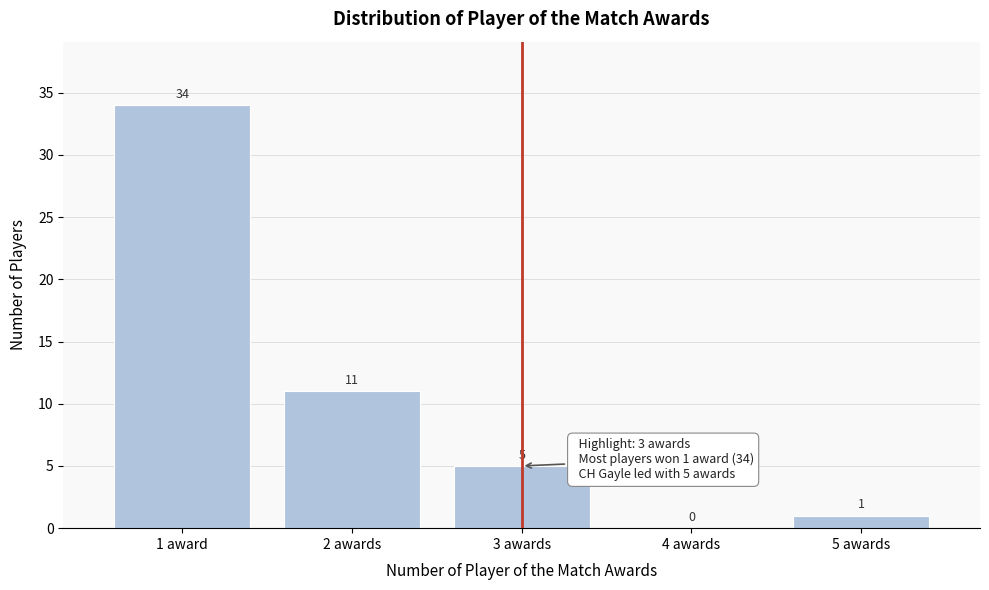

Reading right to left, what are all the values shown in this chart?

5 awards=1	4 awards=0	3 awards=5	2 awards=11	1 award=34